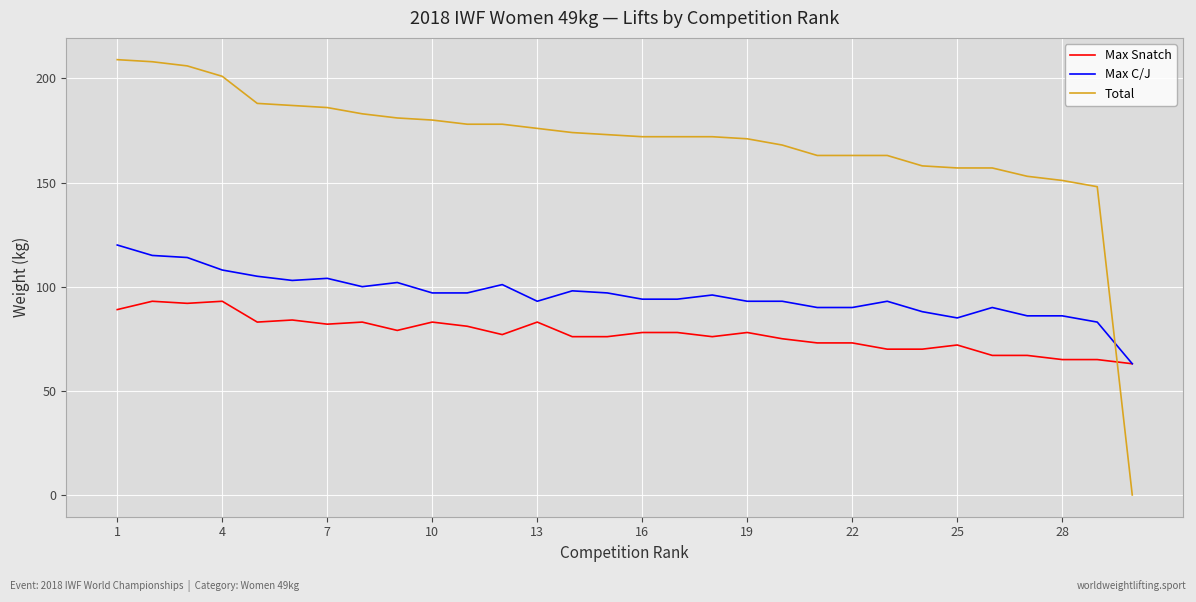

Which series has the largest total across all categories?

Total